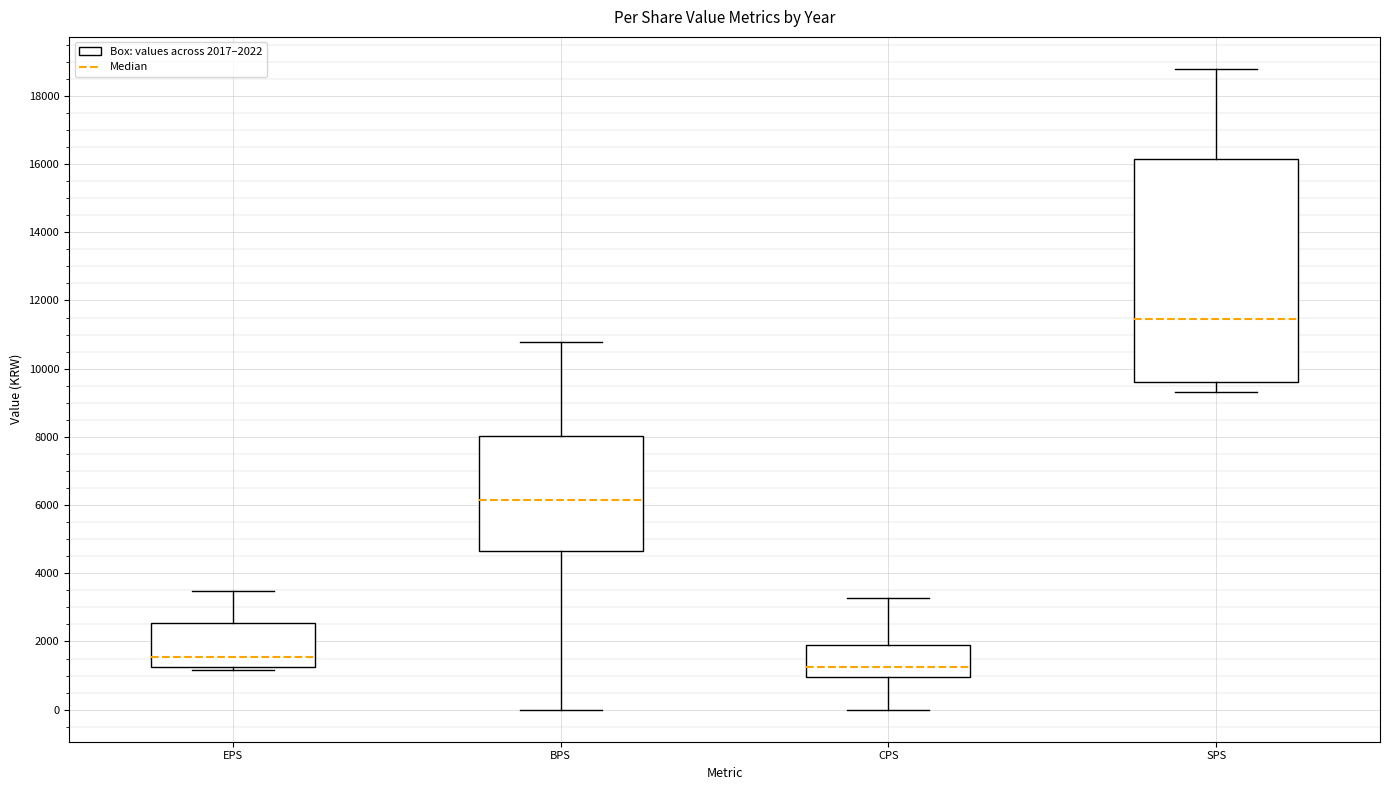

Where is the lower edge of the box for BPS on the y-axis? The values are not printed on the chart, so give them approximately, as read against the axis.

4600